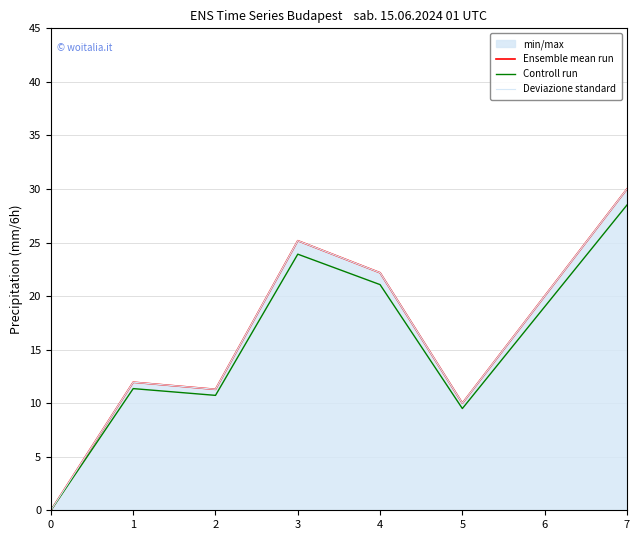

How many lines are shown in the chart?

3